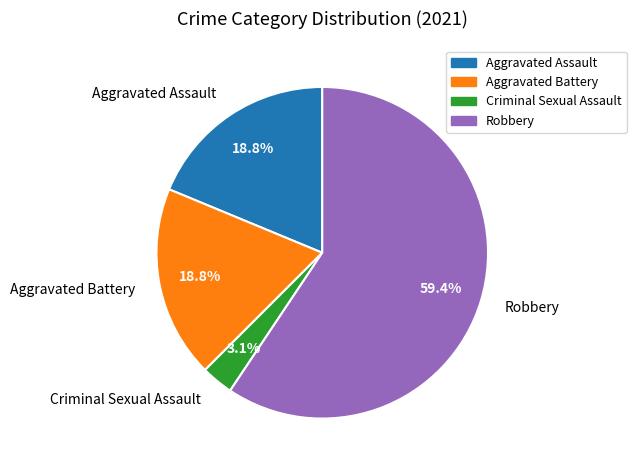

To the nearest percent, what portion does Aggravated Battery represent?

19%